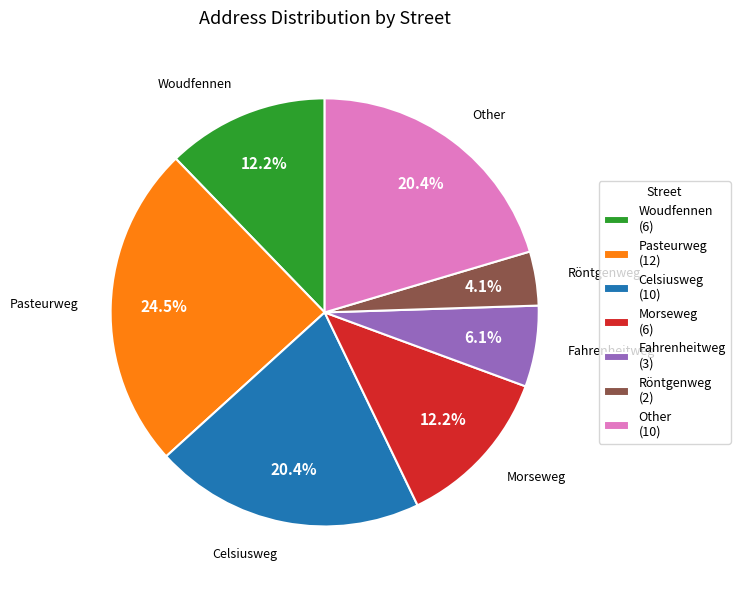

To the nearest percent, what is the difference between the largest and smallest slice percentages?

20%